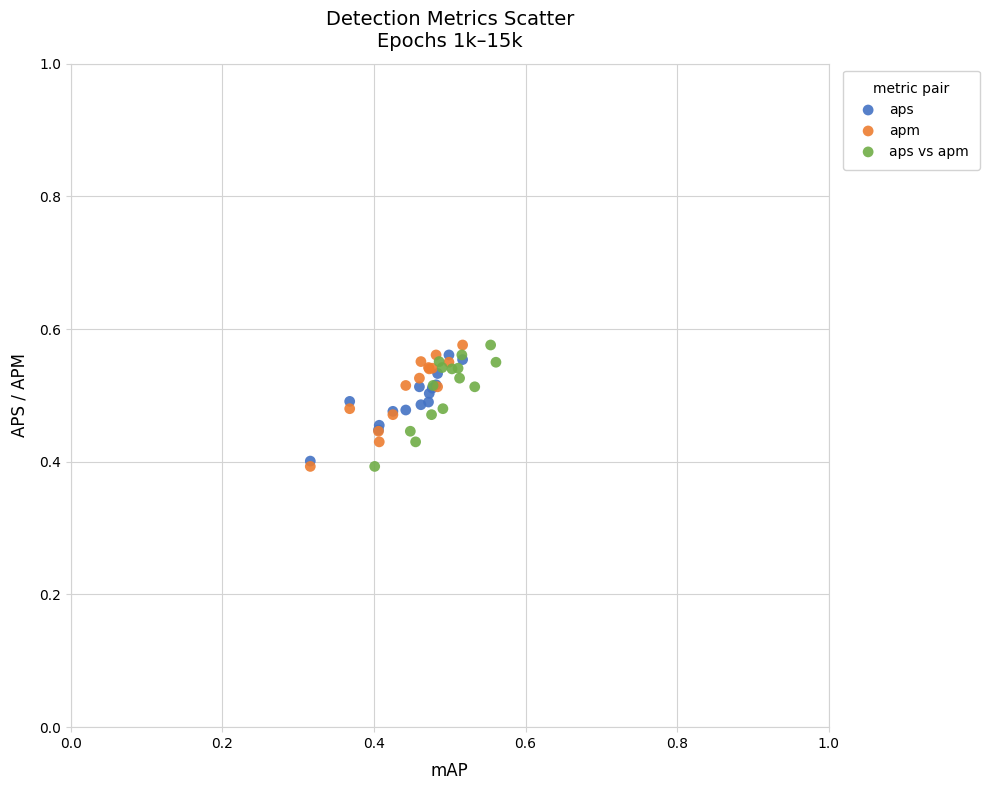

What are all the series names shown in the legend?

aps, apm, aps vs apm